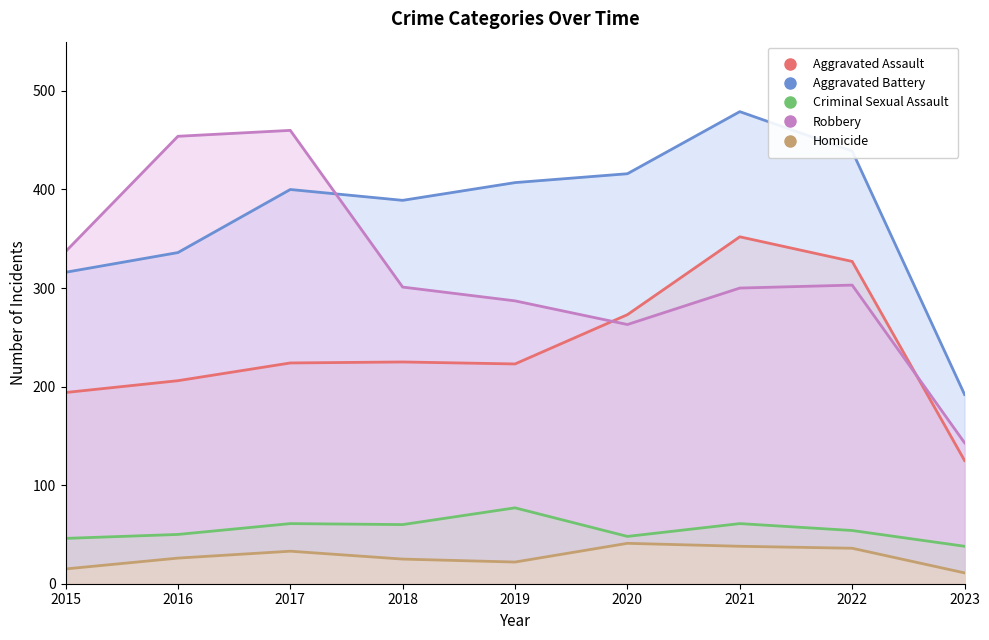

Count the number of data series in this chart.

5